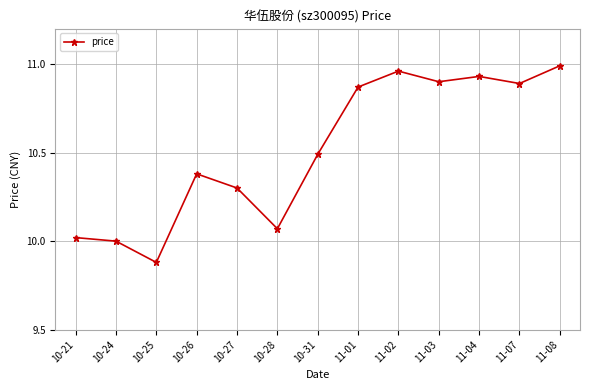

What is the label of the 11th point from the left?

11-04